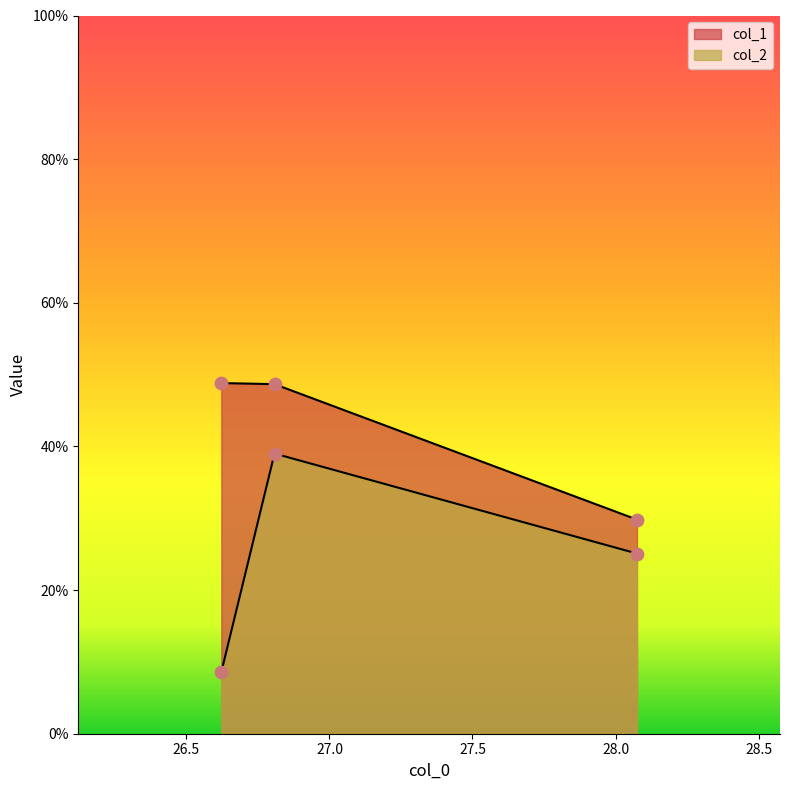

Which series has the largest Y range (max minus min)?

col_2